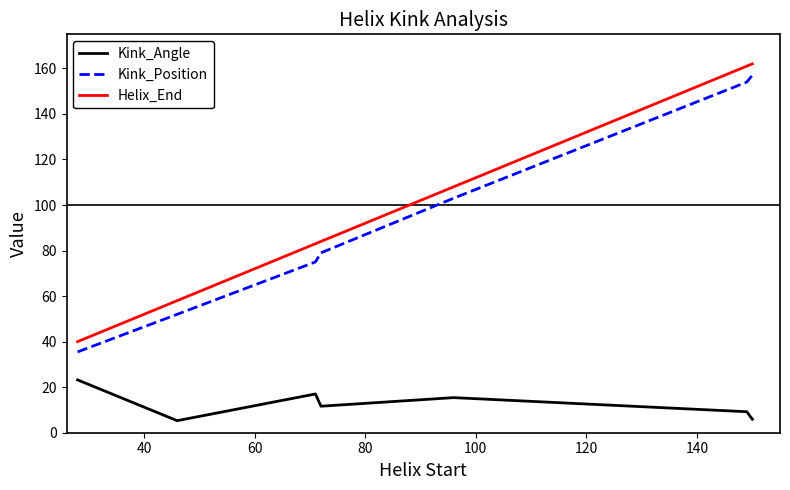

How many distinct data groups are displayed?

3